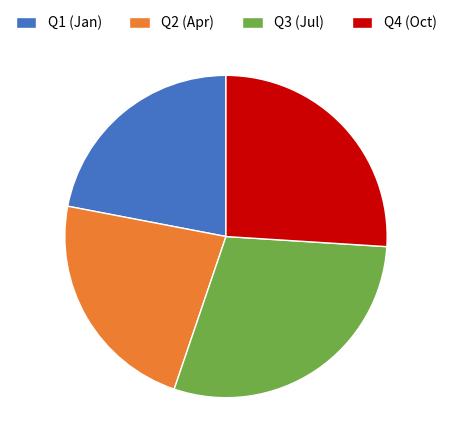

Is there a majority slice in this chart?

No